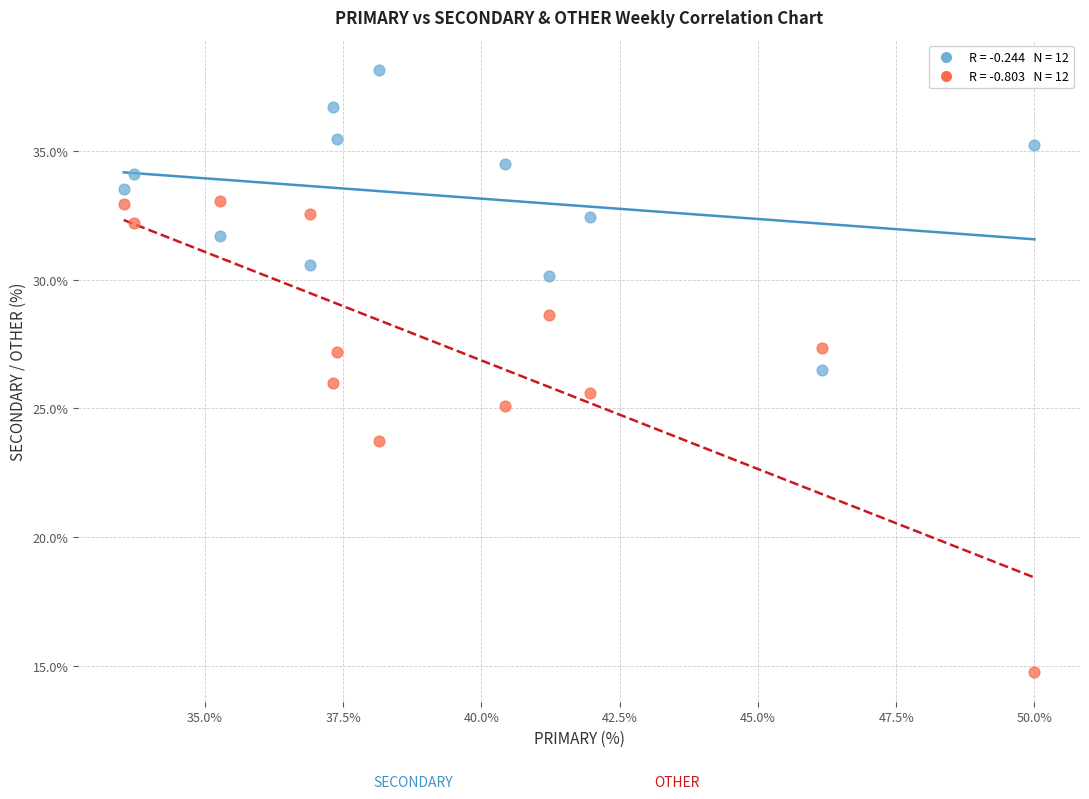

Across all data points, what is the range of X values (max minus min)?

16.5